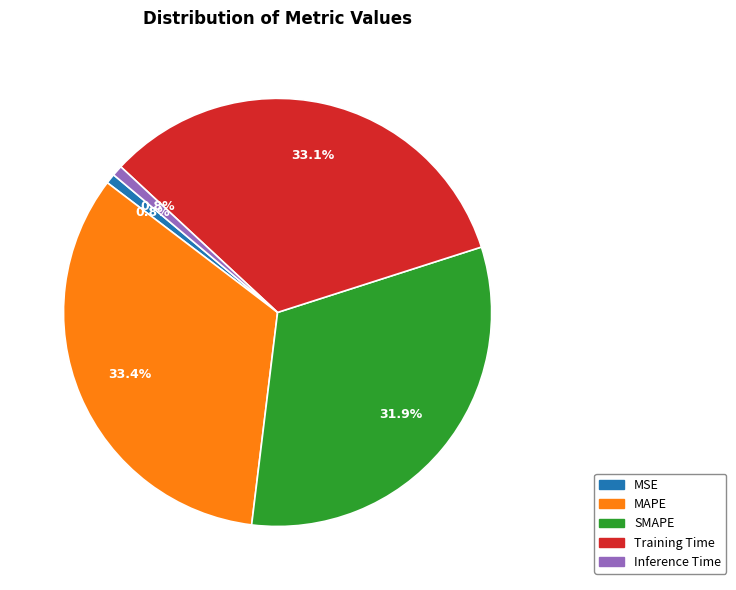

What percentage is the Training Time slice, to the nearest percent?

33%